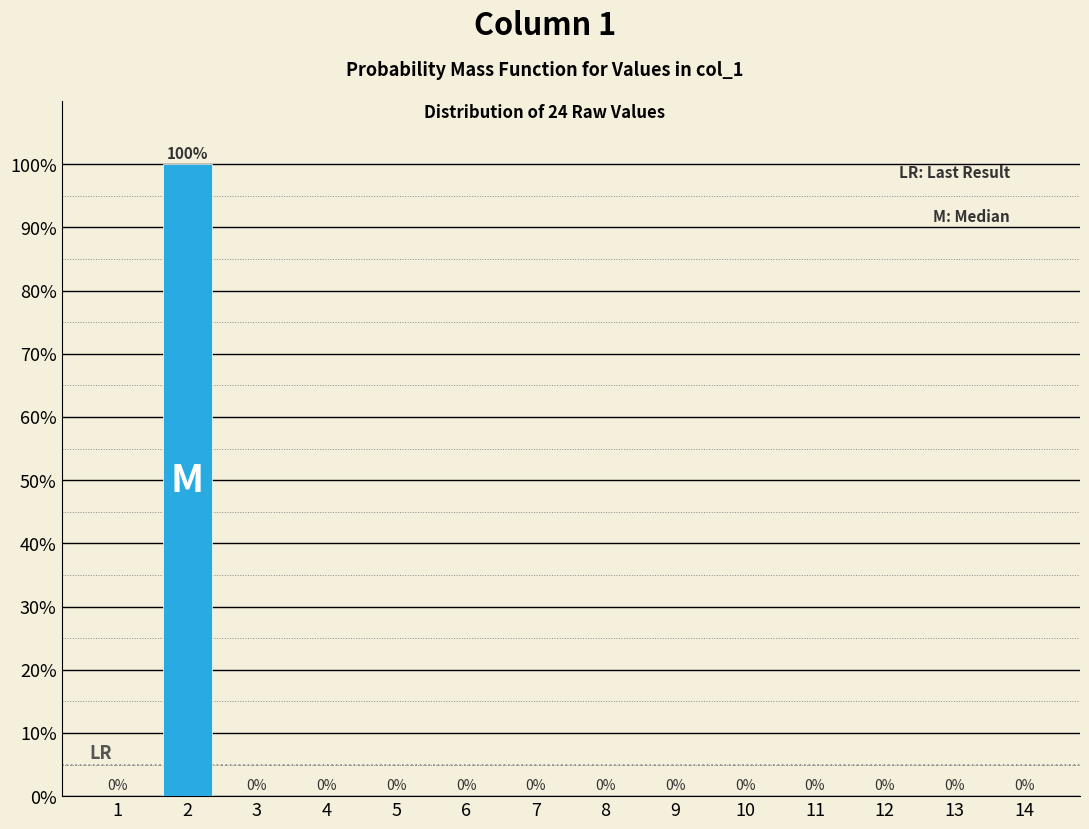

Reading left to right, extract all data points from this chart.

1=0	2=100	3=0	4=0	5=0	6=0	7=0	8=0	9=0	10=0	11=0	12=0	13=0	14=0